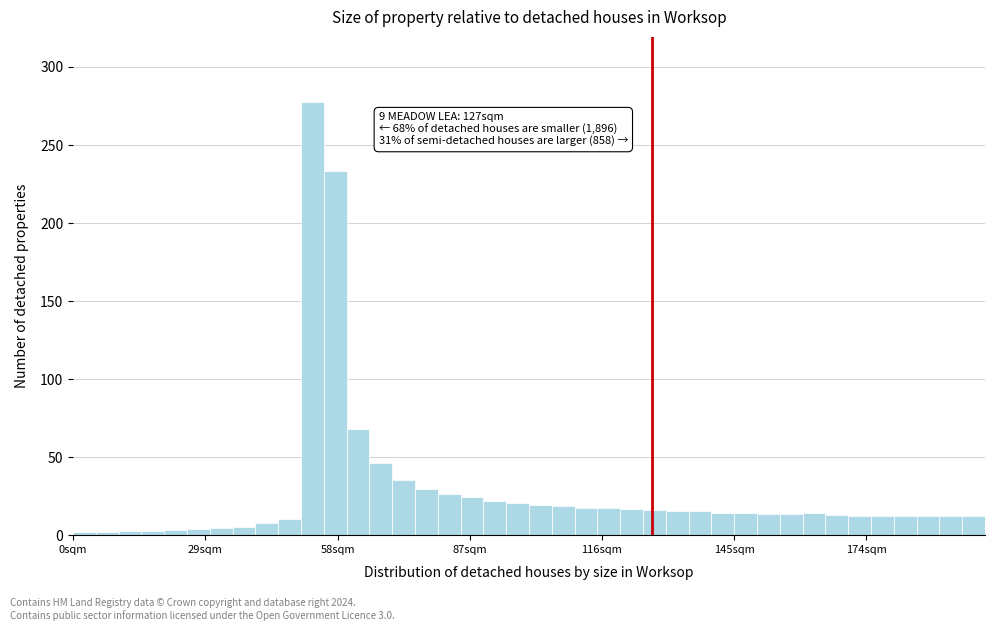

Around what value on the x-axis is the tallest bar? Give the approximate position of its centre, as read against the axis.

55